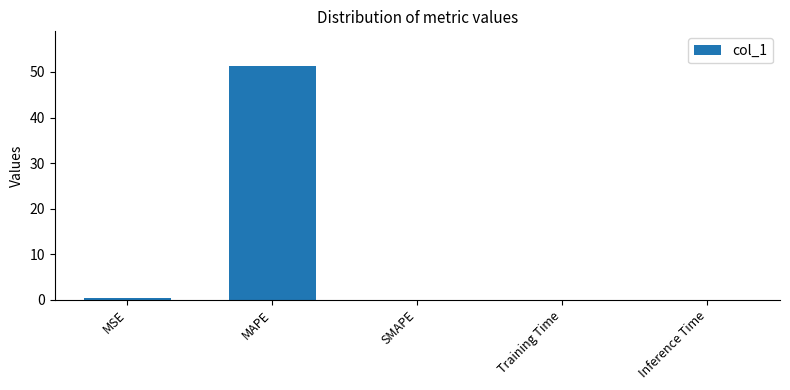

At which category does the chart reach its peak across all series?

MAPE